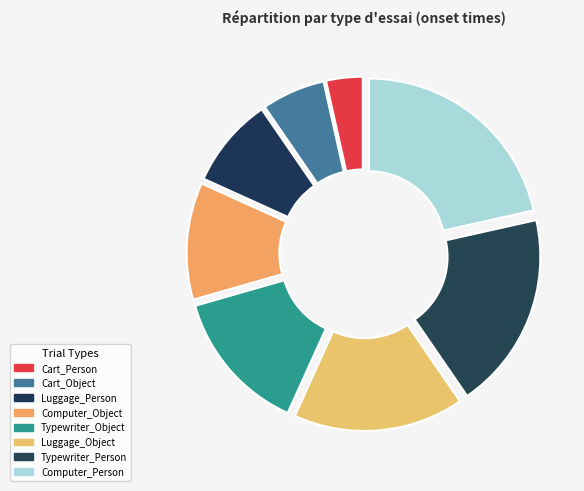

Count the number of slices in the pie.

8